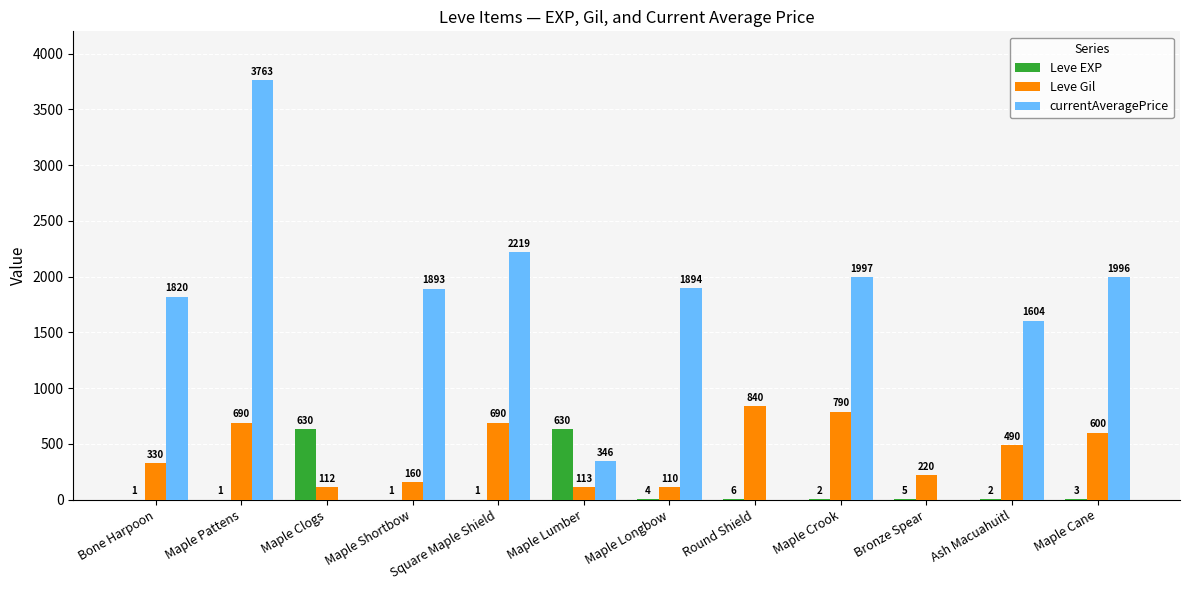

Are the bars horizontal?

No